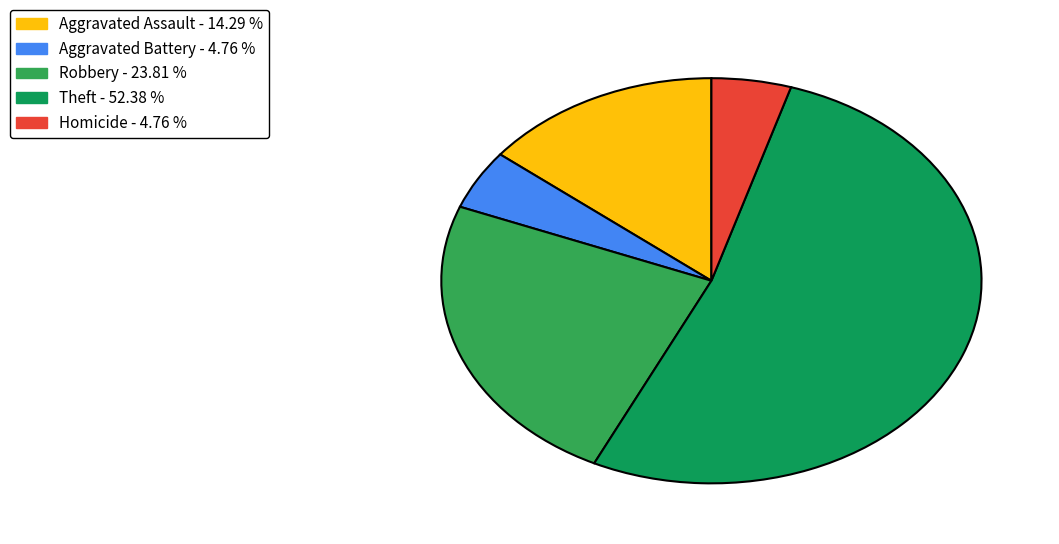

Is there any slice that represents more than half of the pie?

Yes